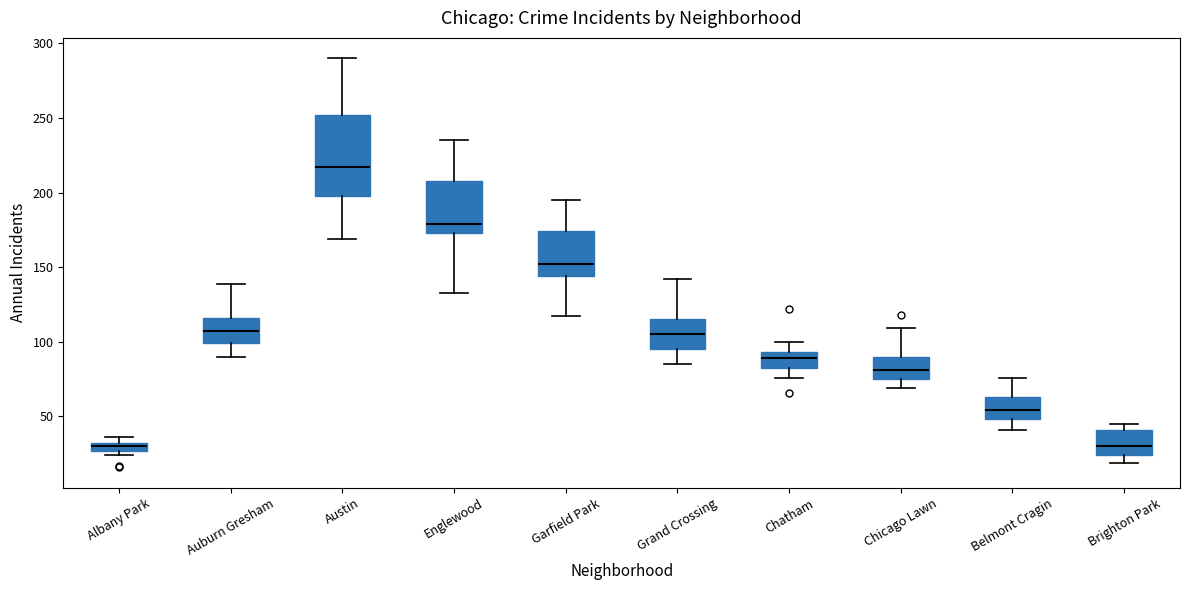

Which box's median line is the highest?

Austin